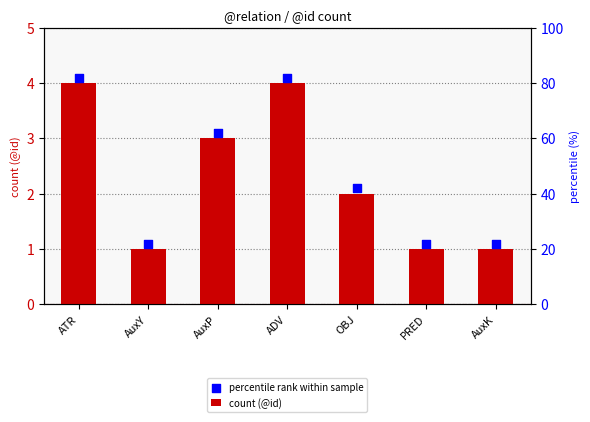

Which series contains the lowest Y value?

count (@id)